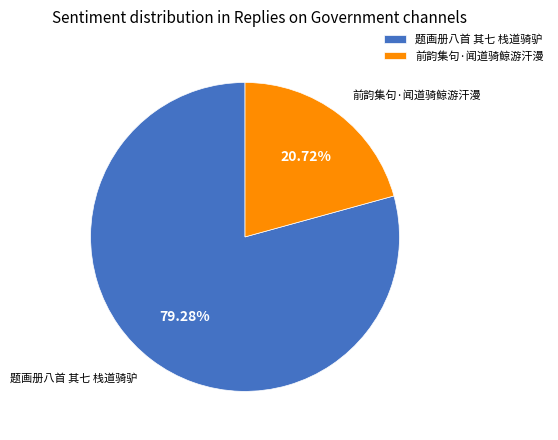

Rank the categories by value from lowest to highest.

前韵集句·闻道骑鲸游汗漫, 题画册八首 其七 栈道骑驴